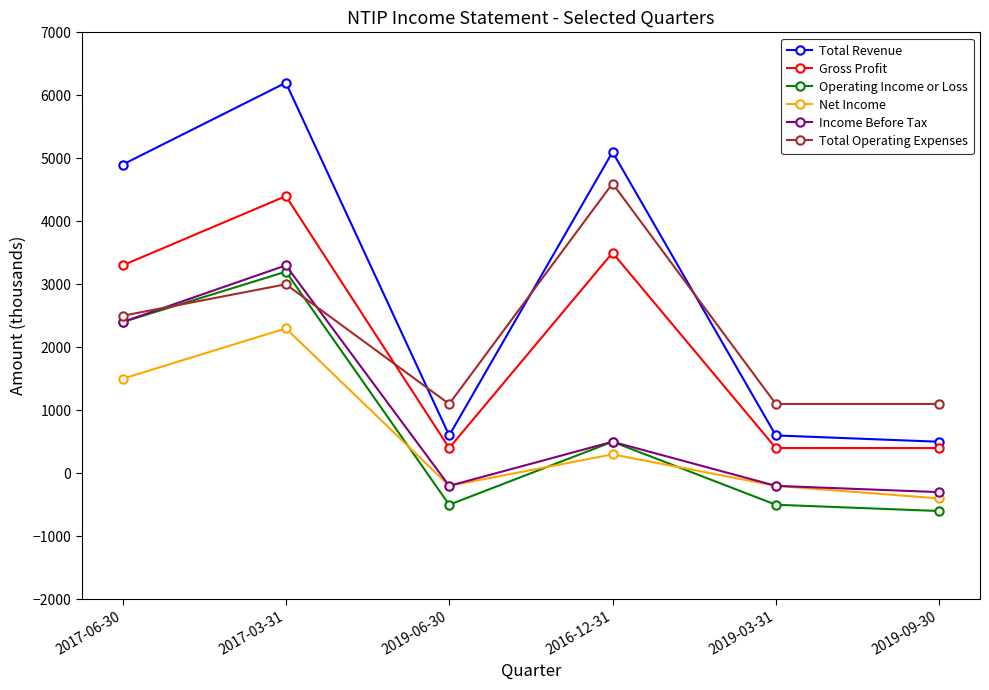

At which category does Total Revenue reach its first local peak?

2017-03-31